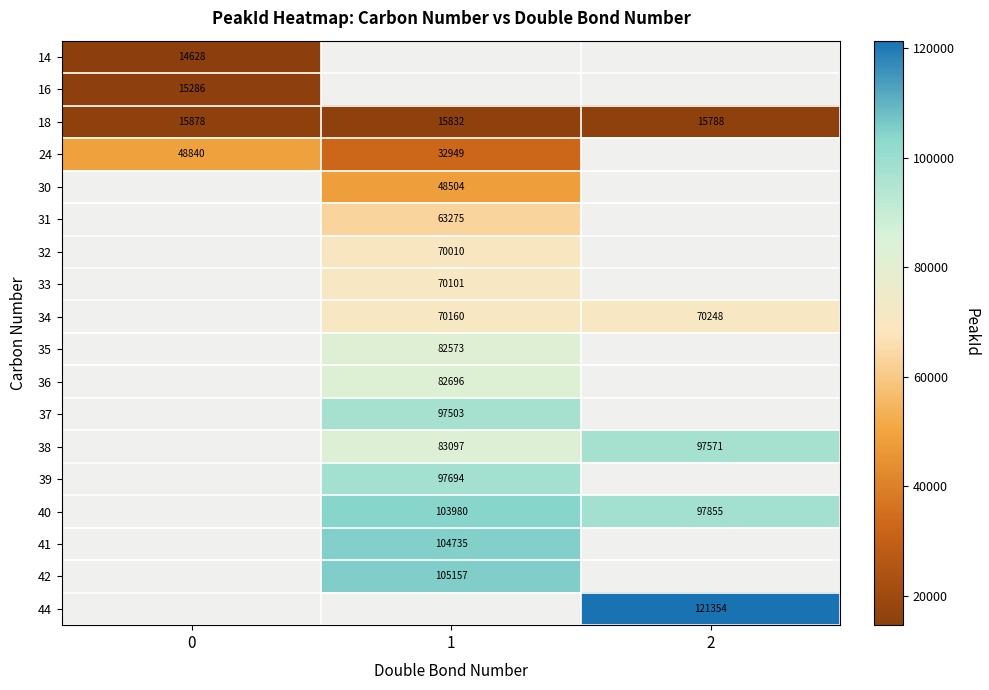

At which category does the chart reach its peak across all series?

2